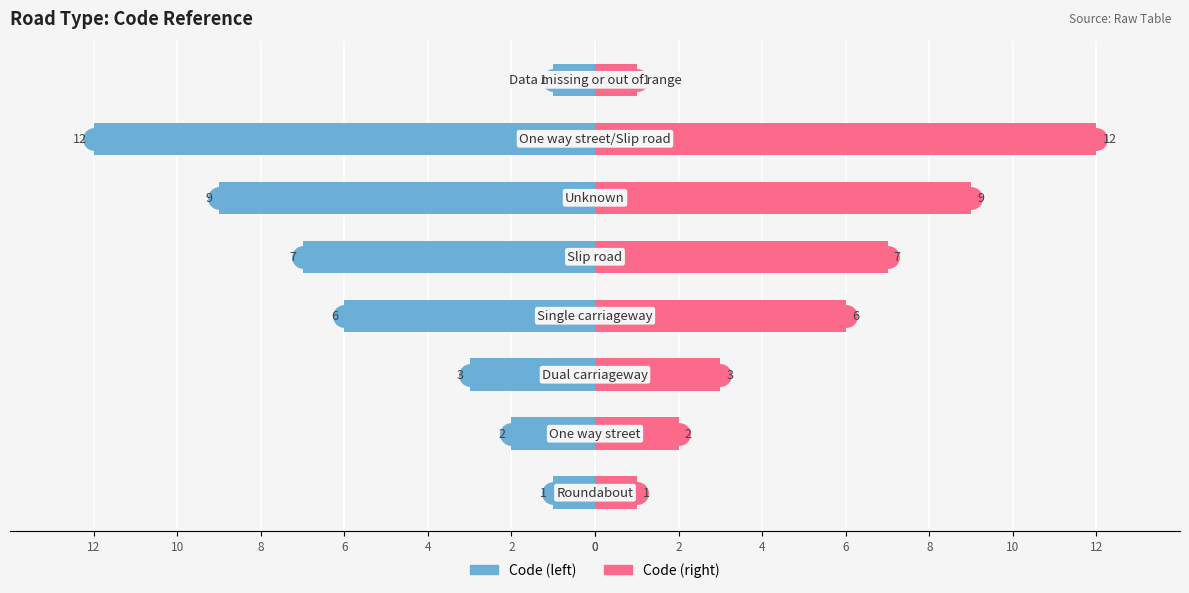

At 12, list the series in order from smallest to largest.

Code (left), Code (right)